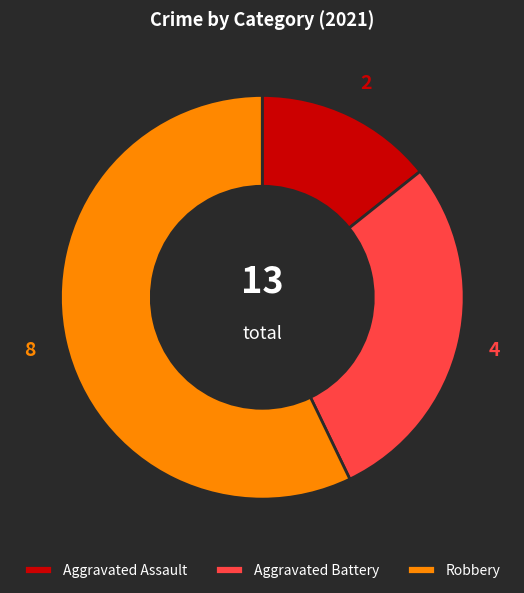

Approximately how many times larger is the value at Aggravated Battery compared to Robbery?

0.5